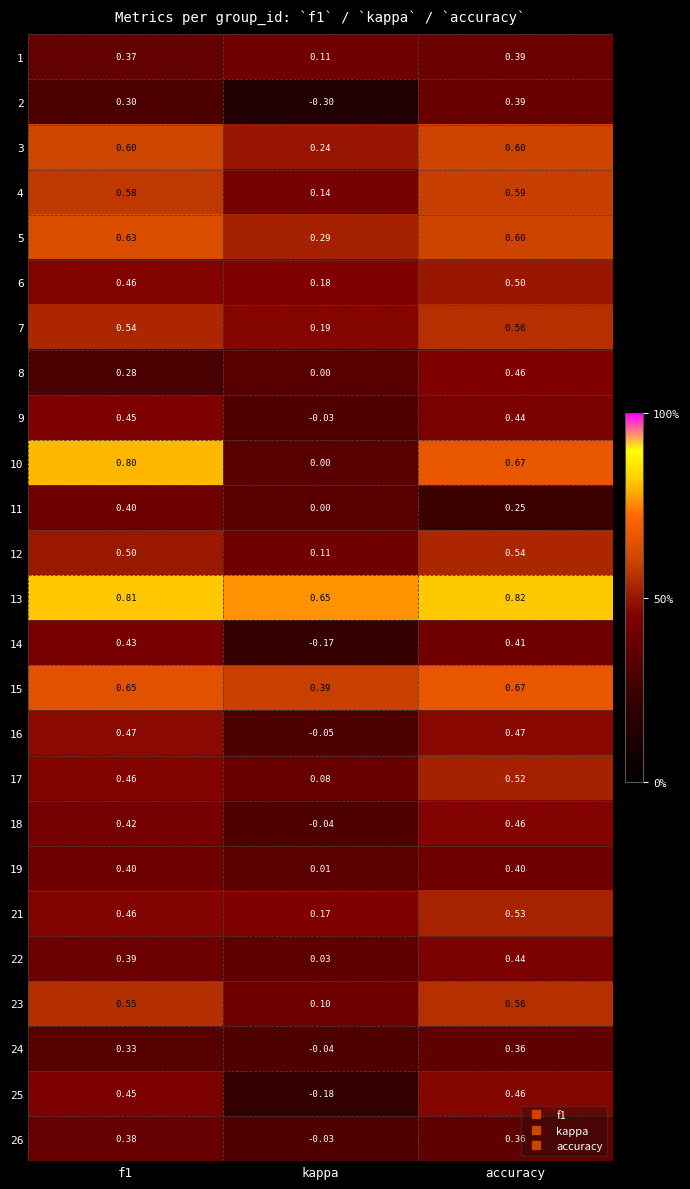

At which category is the sum across all series the highest?

accuracy